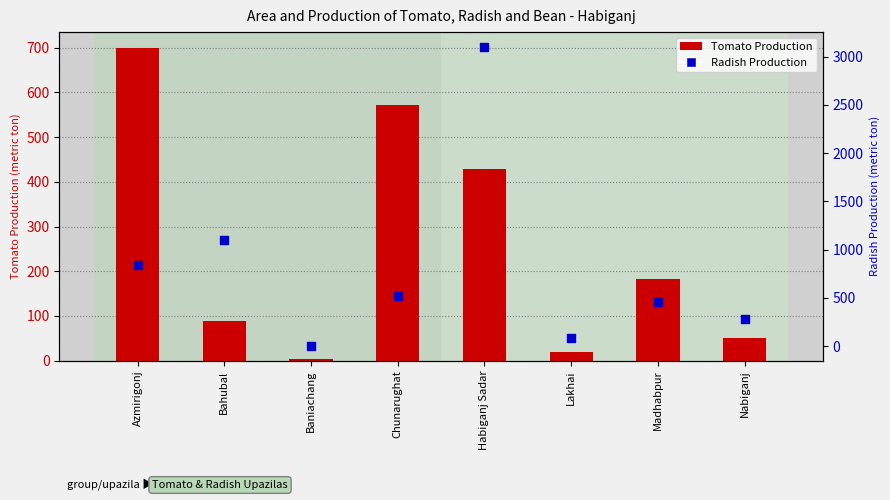

At which category is the sum across all series the highest?

Habiganj Sadar